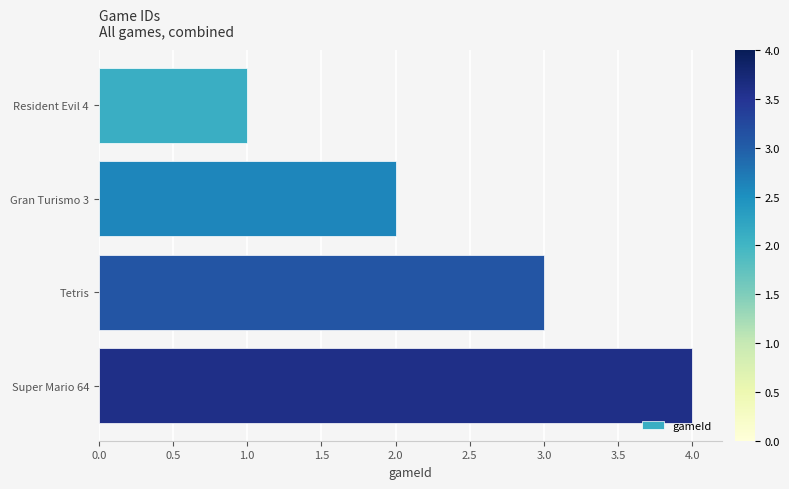

Rank the categories by value from lowest to highest.

Resident Evil 4, Gran Turismo 3, Tetris, Super Mario 64